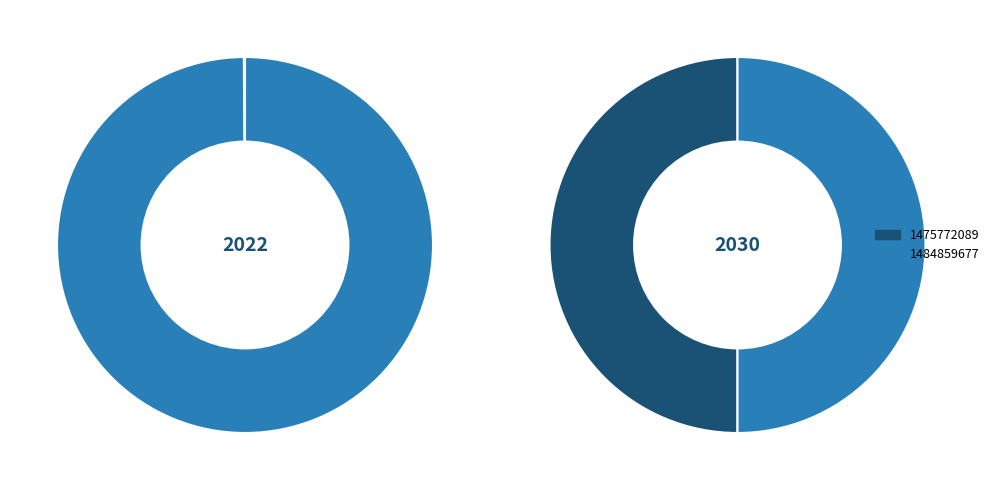

Which category has the smallest portion of the pie?

1475772089